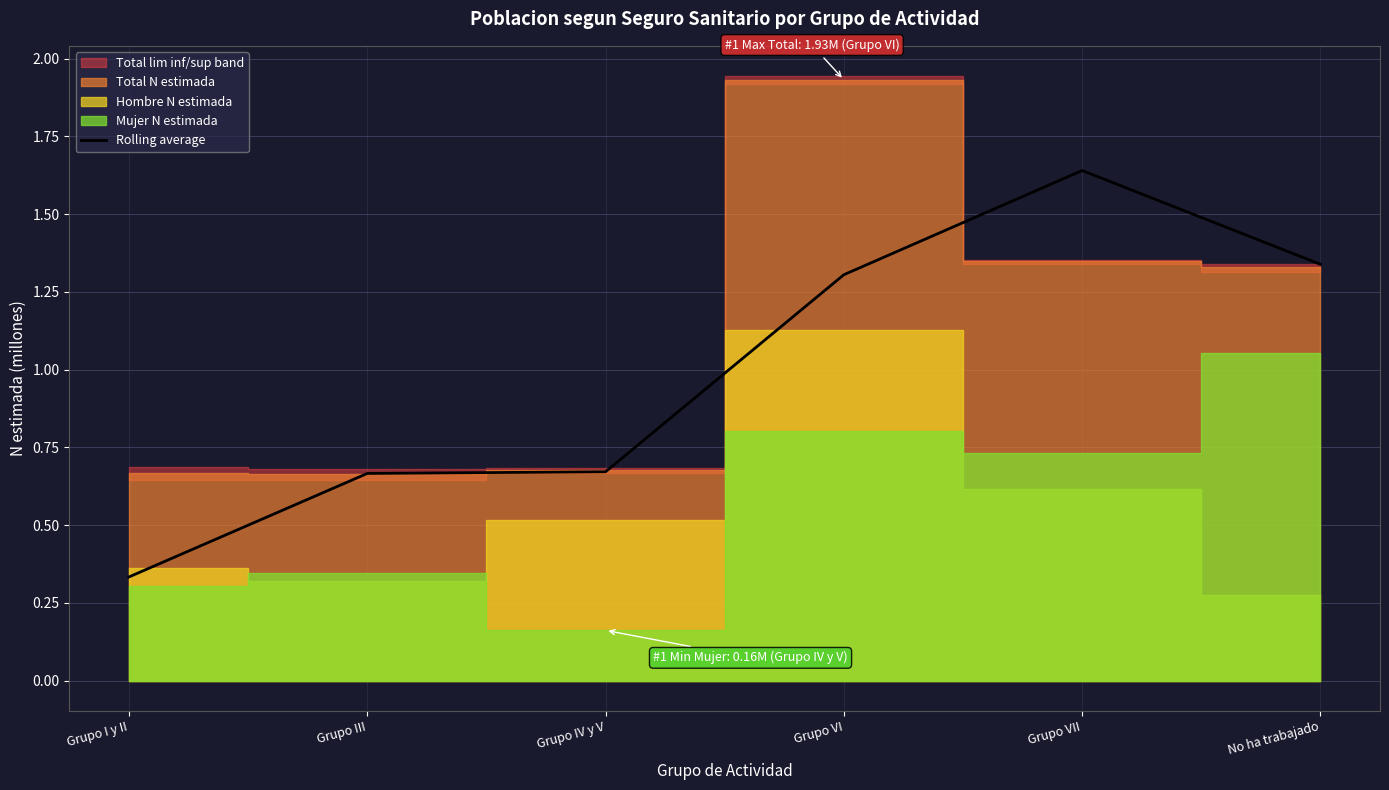

What is the value of the 6th point from the left?

1.3